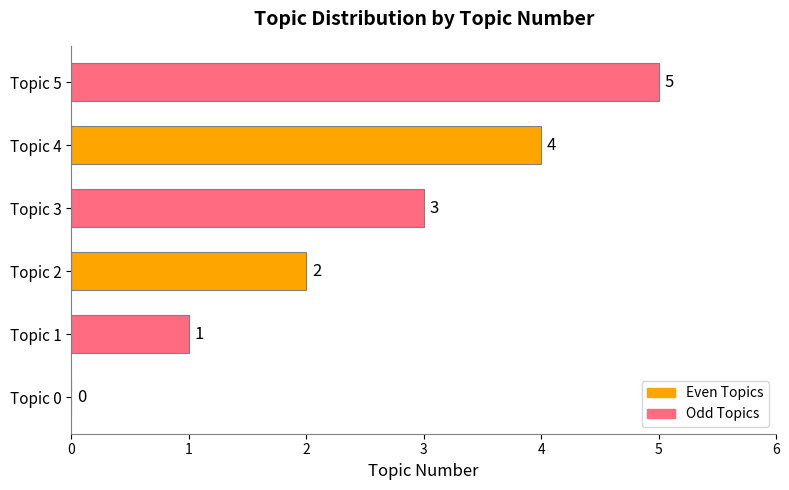

Where is the data nearest to the value 2?

Topic 2